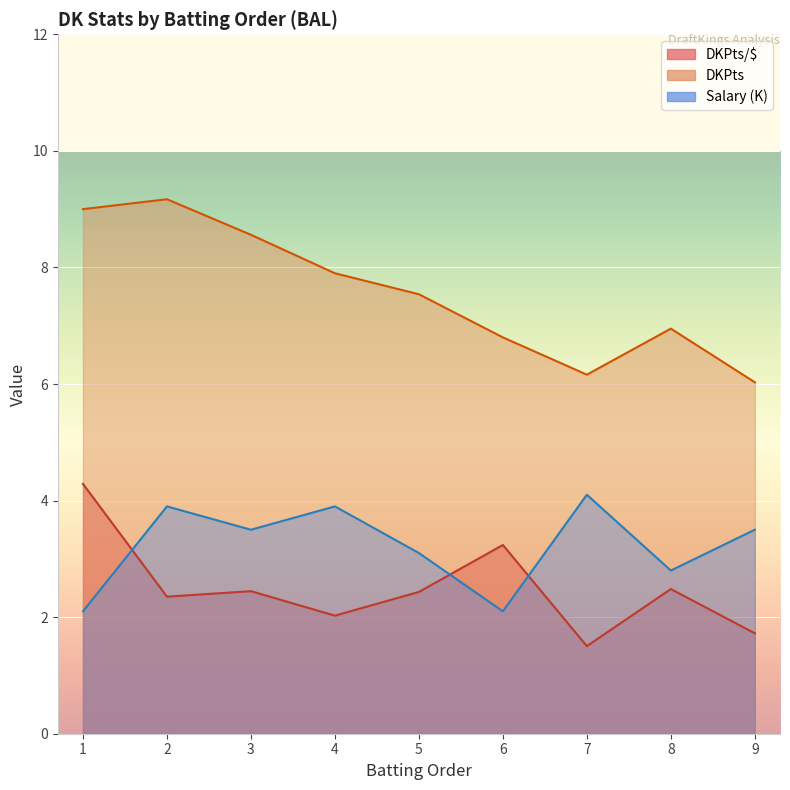

What is the total value across all series at 2?

15.4